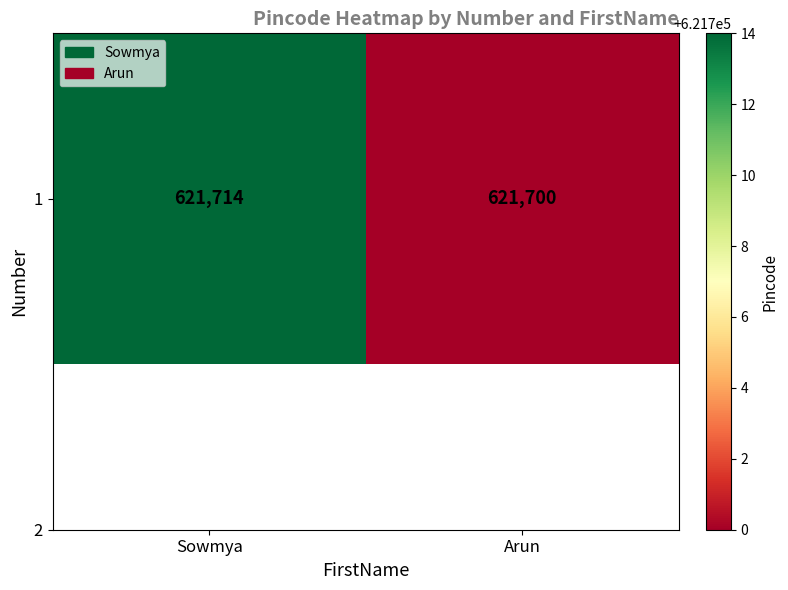

What is the difference between the maximum and minimum values?

14